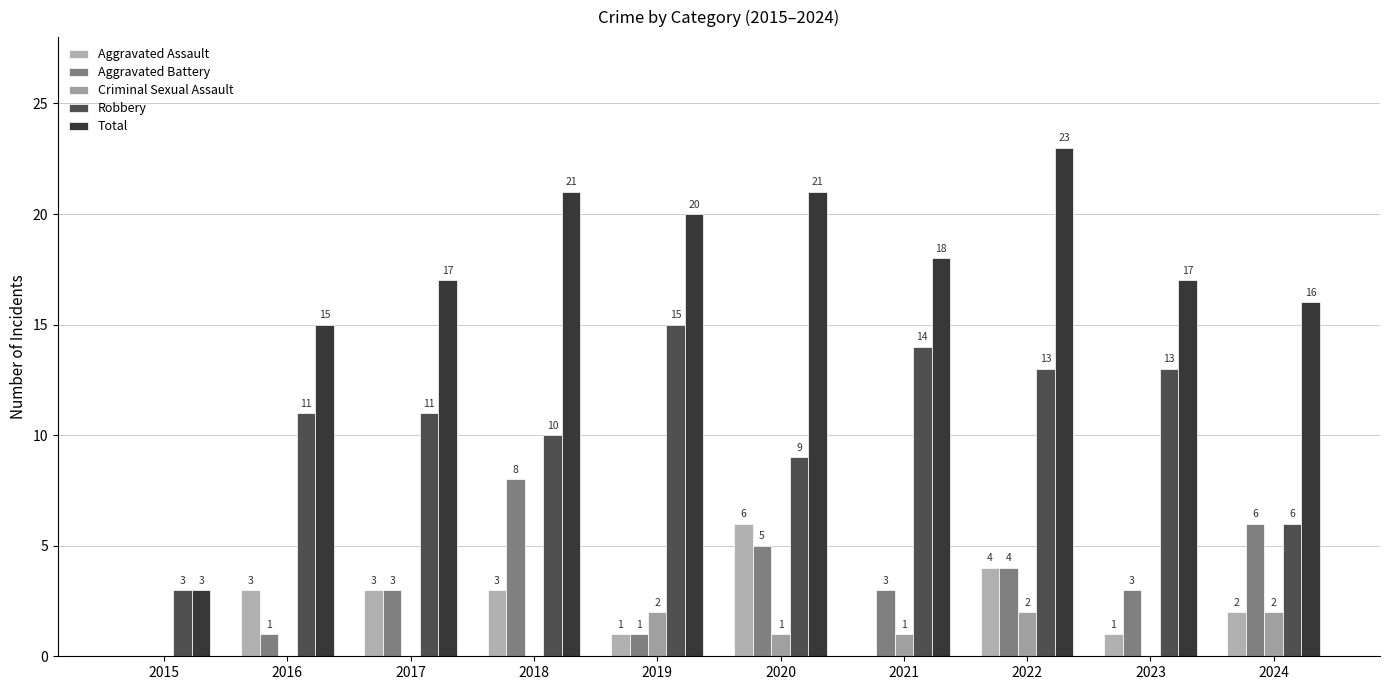

The Criminal Sexual Assault series shows 0 at 2023. True or false?

True